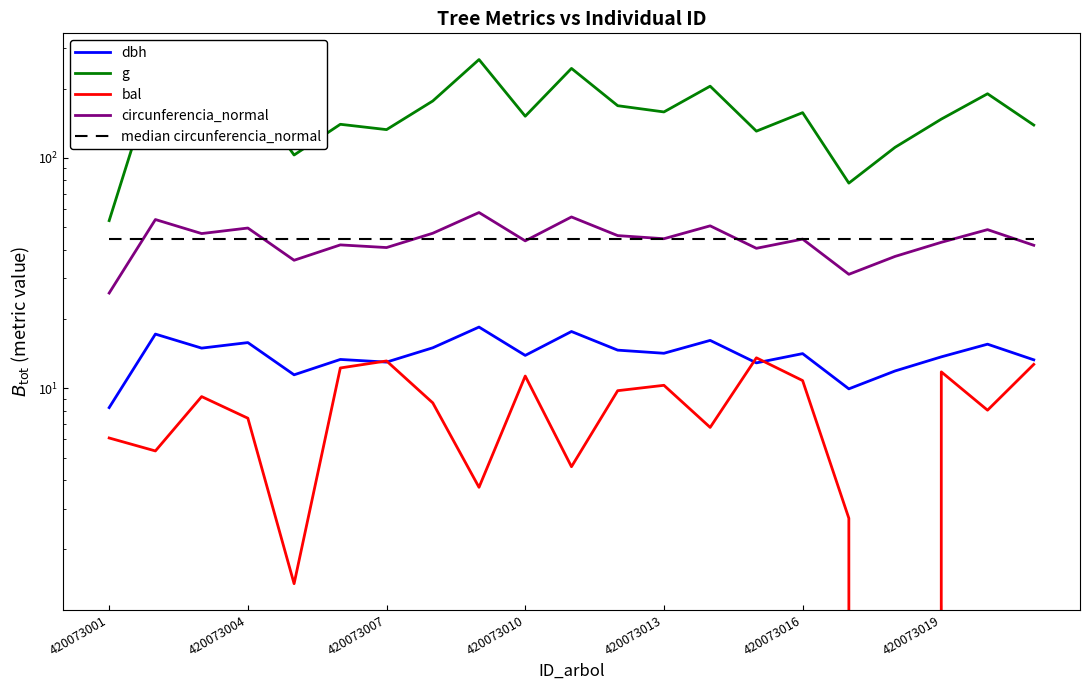

At which category does the chart reach its minimum across all series?

17